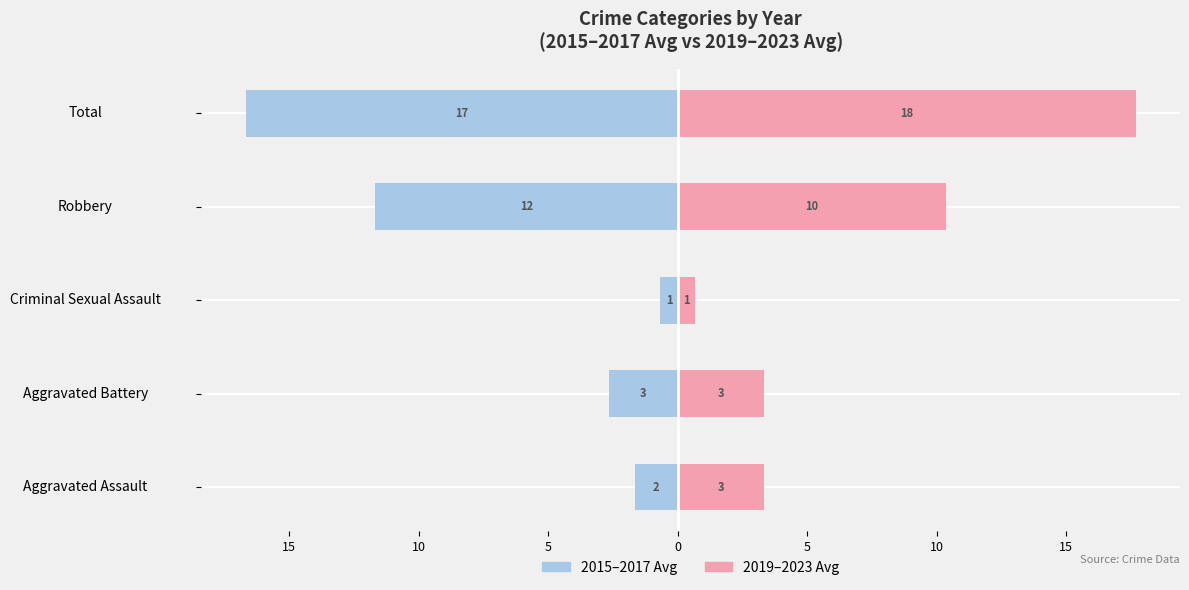

Reading left to right, what are all the values shown in this chart?

2015-2017 Avg: 20=-1.7	15=-2.7	10=-0.7	5=-11.7	0=-16.7
2019-2023 Avg: 20=3.3	15=3.3	10=0.7	5=10.3	0=17.7